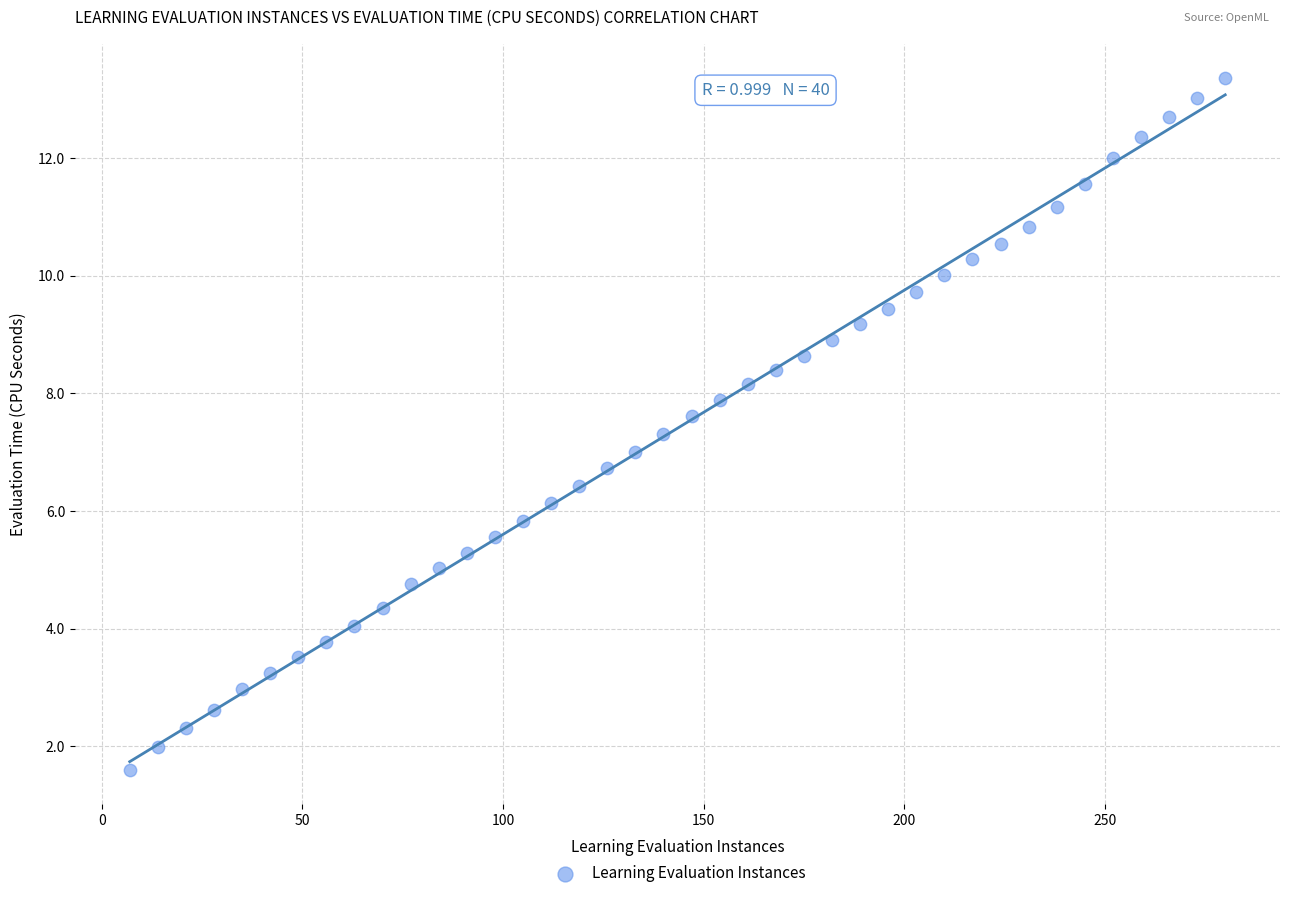

What is the range of X values (max minus min)?

273.0